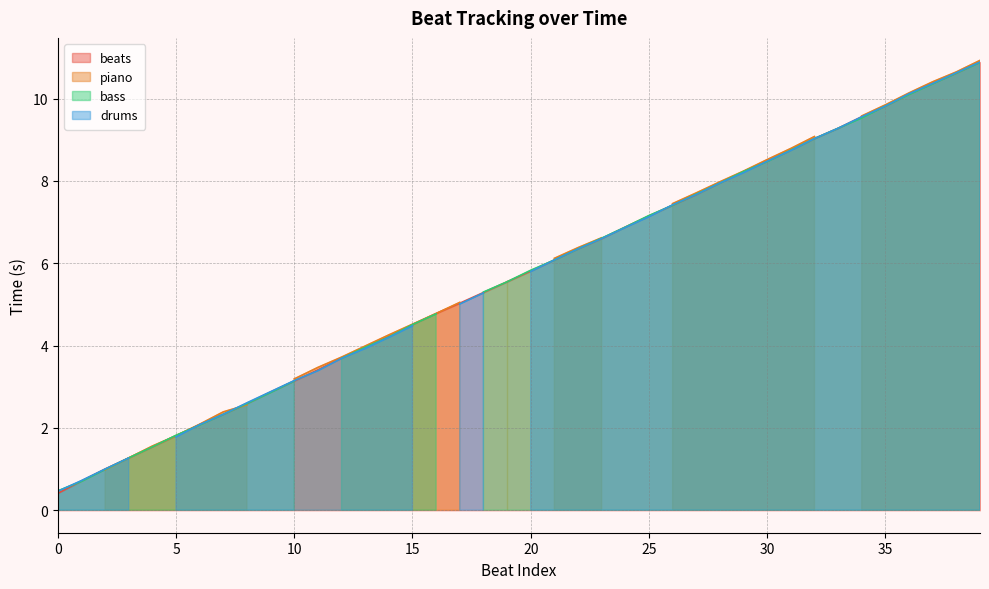

Reading right to left, transcribe all the data shown in this chart.

beats: 39=10.9	38=10.6	37=10.4	36=10.1	35=9.8	34=9.6	33=9.3	32=9.0	31=8.8	30=8.5	29=8.2	28=8.0	27=7.7	26=7.4	25=7.2	24=6.9	23=6.6	22=6.3	21=6.1	20=5.8	19=5.5	18=5.3	17=5.0	16=4.8	15=4.5	14=4.2	13=4.0	12=3.7	11=3.4	10=3.1	9=2.9	8=2.6	7=2.3	6=2.1	5=1.8	4=1.5	3=1.3	2=1.0	1=0.7	0=0.4
piano: 39=10.9	38=10.7	37=10.4	36=10.1	35=9.8	34=9.6	33=0.0	32=9.1	31=8.8	30=8.5	29=8.2	28=8.0	27=7.7	26=7.5	25=0.0	24=0.0	23=6.6	22=6.4	21=6.1	20=0.0	19=5.6	18=0.0	17=5.0	16=4.8	15=4.5	14=4.3	13=4.0	12=3.7	11=3.5	10=3.2	9=0.0	8=2.6	7=2.4	6=2.1	5=1.8	4=1.6	3=1.3	2=1.0	1=0.0	0=0.4
bass: 39=10.9	38=10.6	37=10.4	36=10.1	35=9.8	34=9.5	33=9.3	32=9.0	31=8.8	30=8.5	29=8.2	28=8.0	27=7.7	26=7.4	25=7.2	24=6.9	23=6.6	22=6.3	21=6.1	20=5.8	19=5.5	18=5.3	17=0.0	16=4.8	15=4.5	14=4.2	13=4.0	12=3.7	11=0.0	10=3.1	9=2.9	8=2.6	7=2.3	6=2.1	5=1.8	4=1.5	3=1.3	2=1.0	1=0.7	0=0.5
drums: 39=10.9	38=10.6	37=10.4	36=10.1	35=9.8	34=9.6	33=9.3	32=9.0	31=8.7	30=8.5	29=8.2	28=8.0	27=7.7	26=7.4	25=7.1	24=6.9	23=6.6	22=6.3	21=6.1	20=5.8	19=0.0	18=5.3	17=5.0	16=0.0	15=4.5	14=4.2	13=3.9	12=3.7	11=3.4	10=3.1	9=2.9	8=2.6	7=2.3	6=2.1	5=1.8	4=0.0	3=1.3	2=1.0	1=0.7	0=0.5